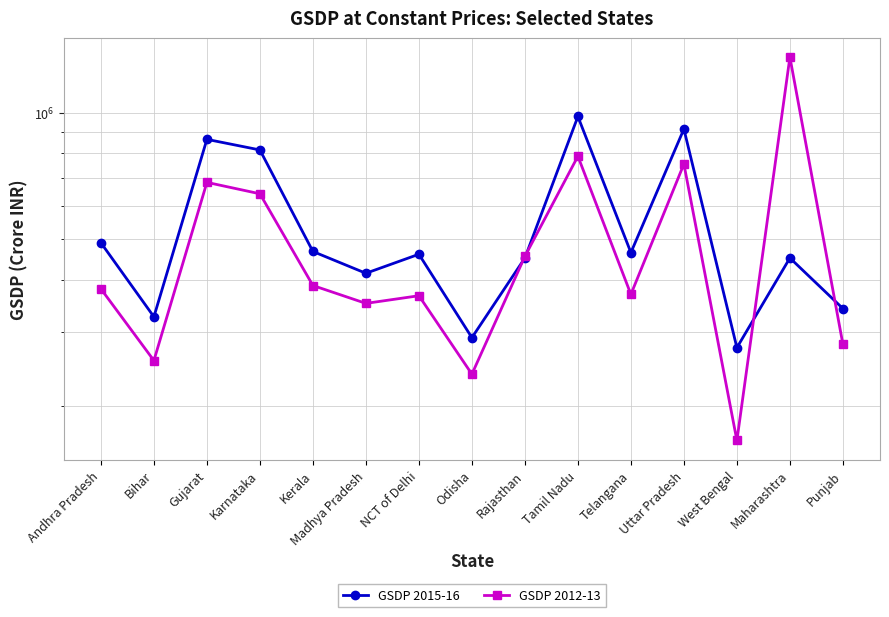

What are all the series names shown in the legend?

GSDP 2015-16, GSDP 2012-13